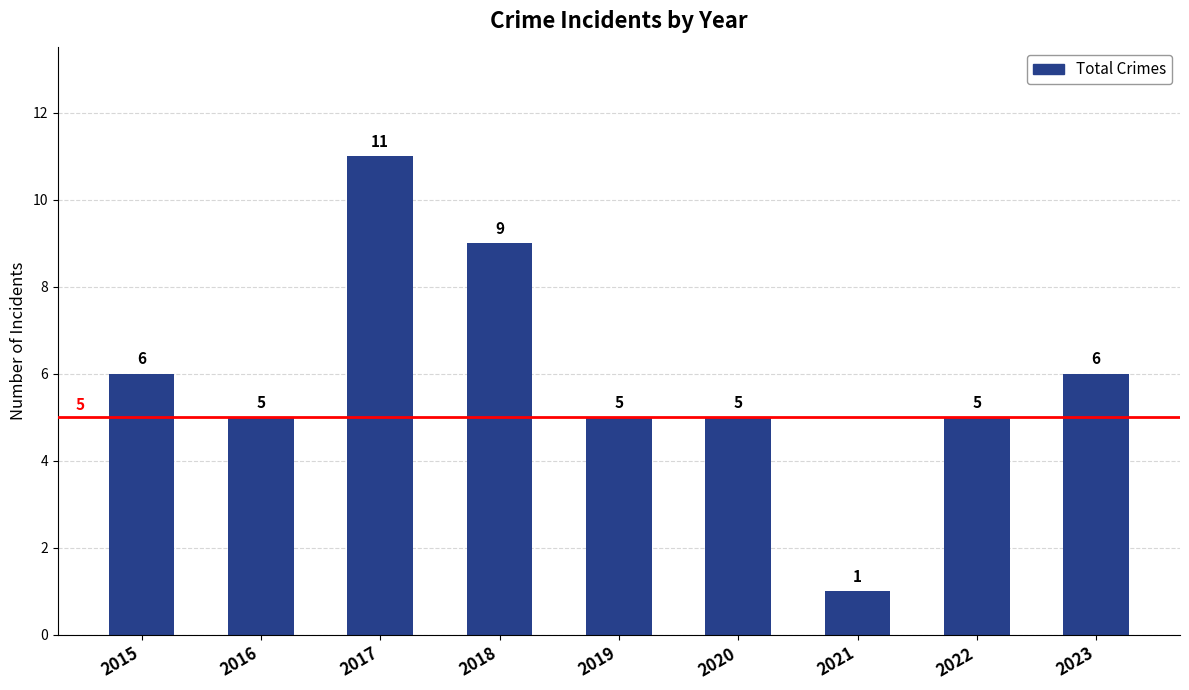

Are the bars horizontal?

No